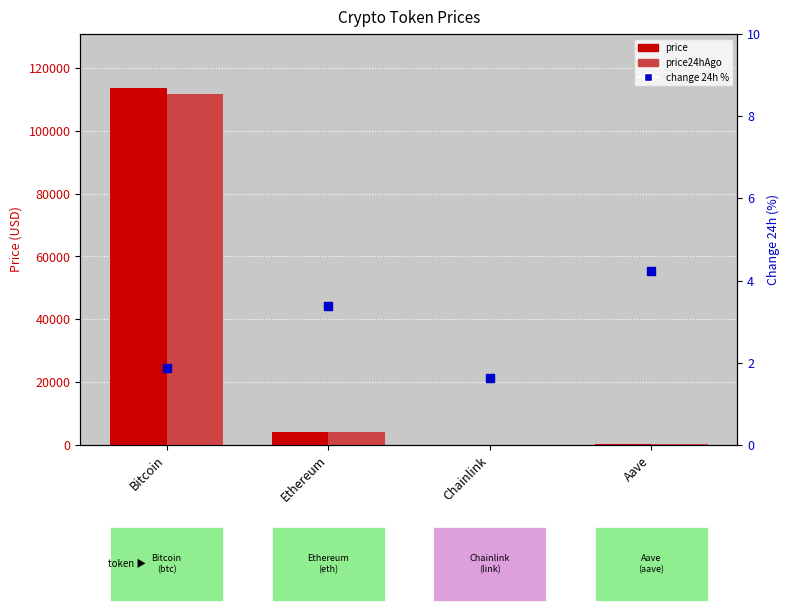

What are all the series names shown in the legend?

price, price24hAgo, change %